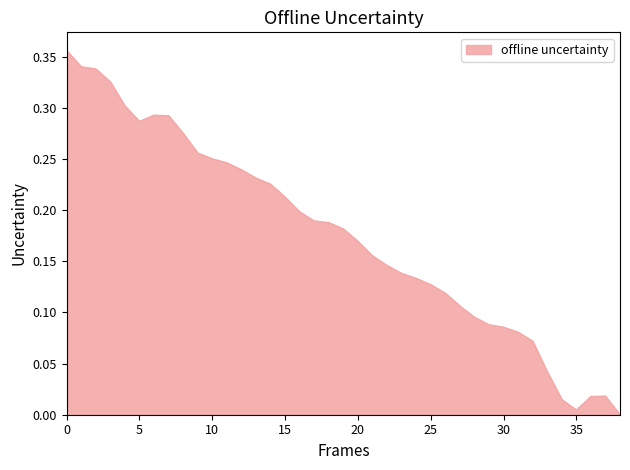

List the labels in order of value, smallest first.

38, 35, 34, 36, 37, 33, 32, 31, 30, 29, 28, 27, 26, 25, 24, 23, 22, 21, 20, 19, 18, 17, 16, 15, 14, 13, 12, 11, 10, 9, 8, 5, 7, 6, 4, 3, 2, 1, 0